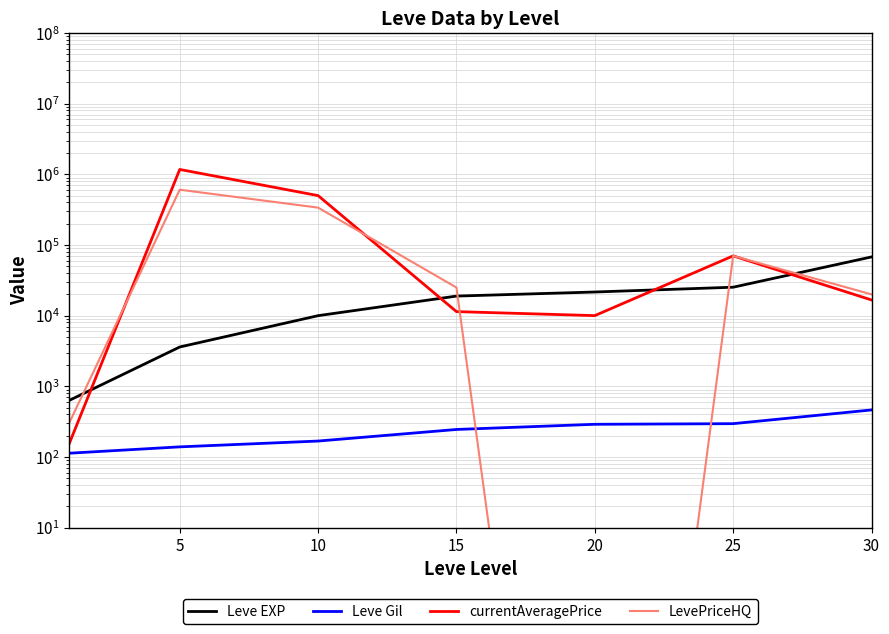

What is the greatest value displayed?

1171166.5